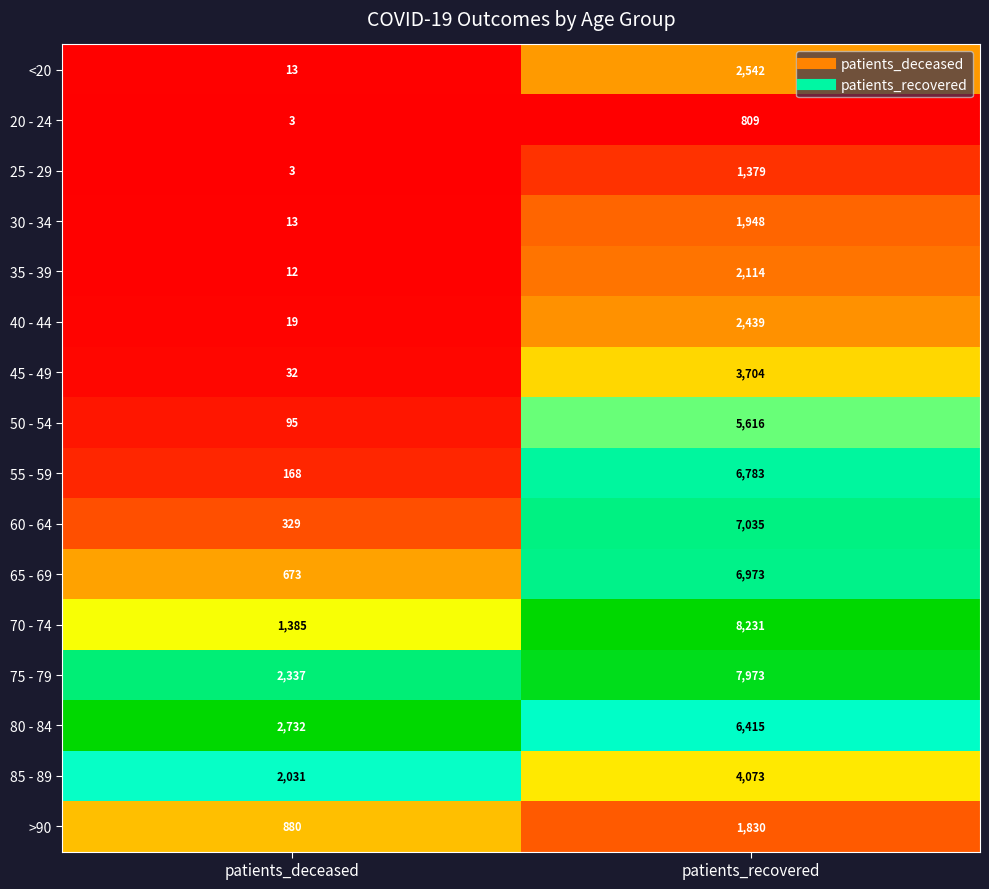

At which category does the chart reach its minimum across all series?

patients_deceased